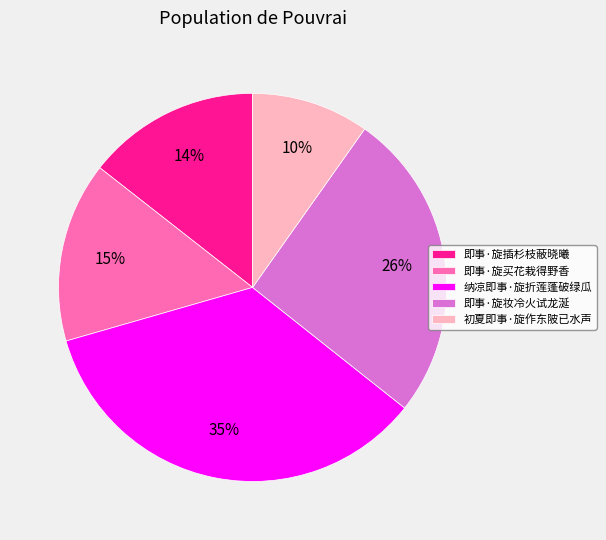

To the nearest percent, what is the combined percentage of 即事·旋妆冷火试龙涎 and 初夏即事·旋作东陂已水声?

36%